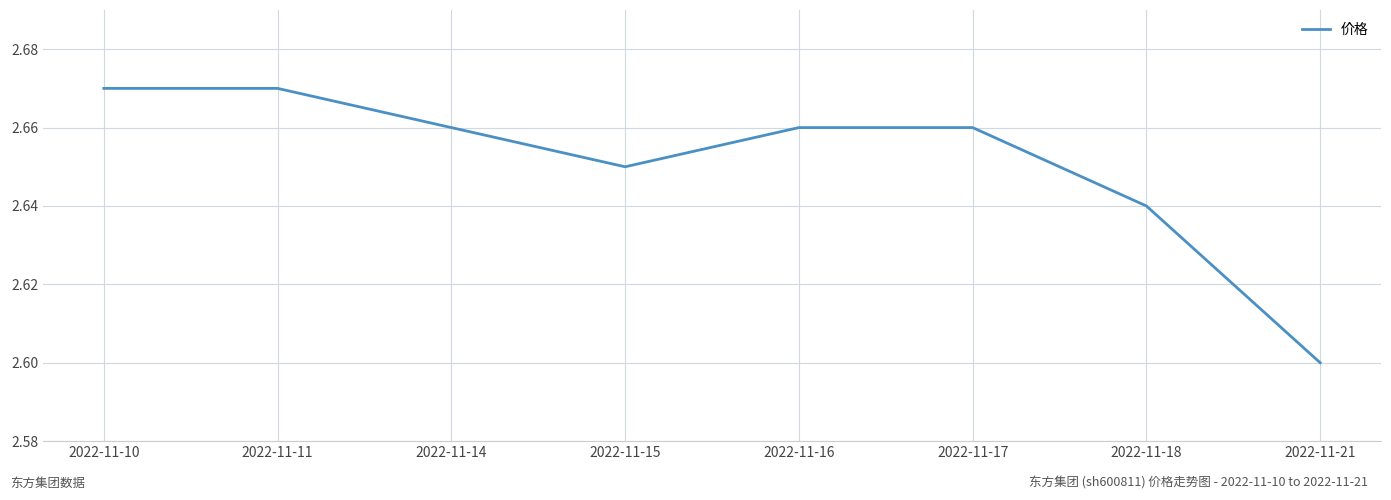

The value at 2022-11-14 is 4.4. True or false?

False